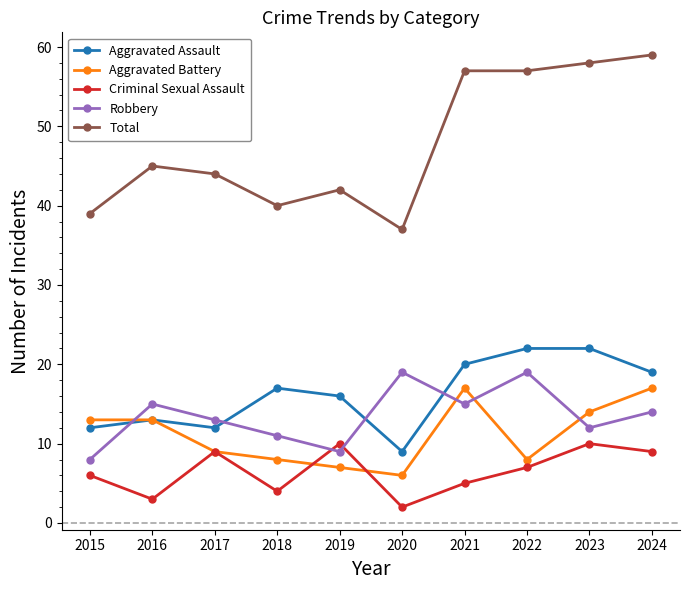

At 2018, list the series in order from largest to smallest.

Total, Aggravated Assault, Robbery, Aggravated Battery, Criminal Sexual Assault